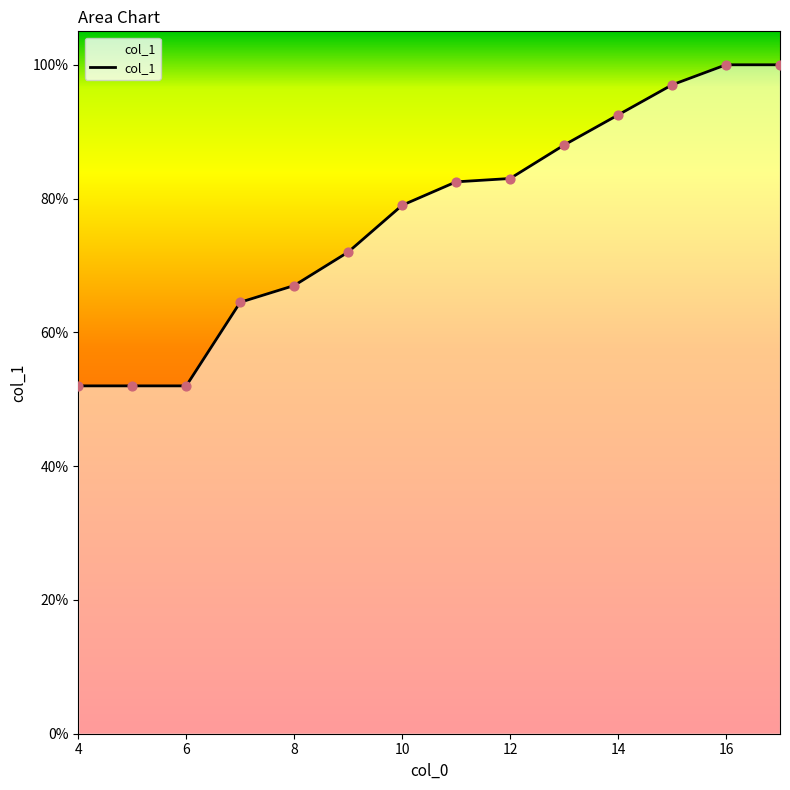

Is this an area chart (filled region under the line)?

Yes